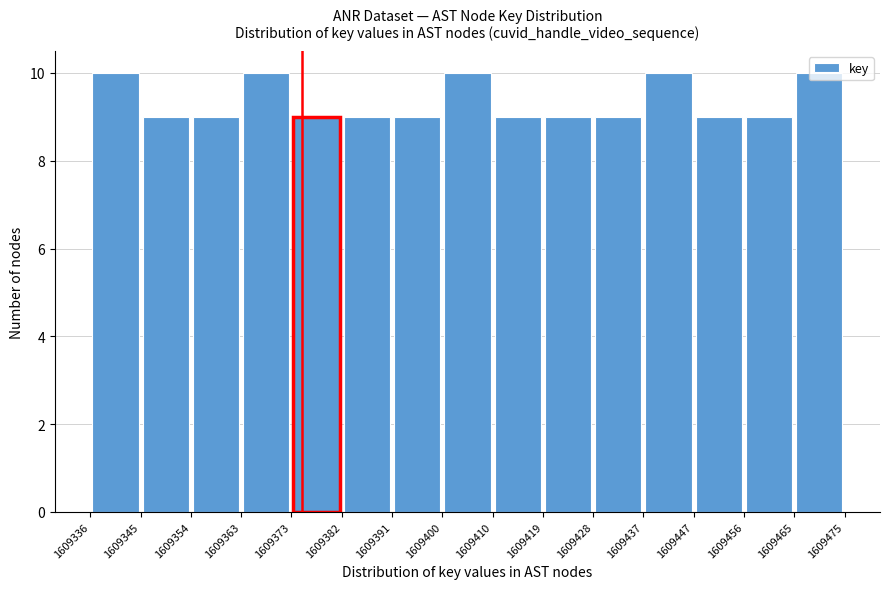

Reading left to right, transcribe this chart: for each bar, give the range it covers on the x-axis and its height. The values are not printed on the chart, so give them approximately, as read against the axis.

1609336 to 1609345: 10
1609345 to 1609354: 9
1609354 to 1609363: 9
1609363 to 1609373: 10
1609373 to 1609382: 9
1609382 to 1609391: 9
1609391 to 1609400: 9
1609400 to 1609410: 10
1609410 to 1609419: 9
1609419 to 1609428: 9
1609428 to 1609437: 9
1609437 to 1609447: 10
1609447 to 1609456: 9
1609456 to 1609465: 9
1609465 to 1609475: 10